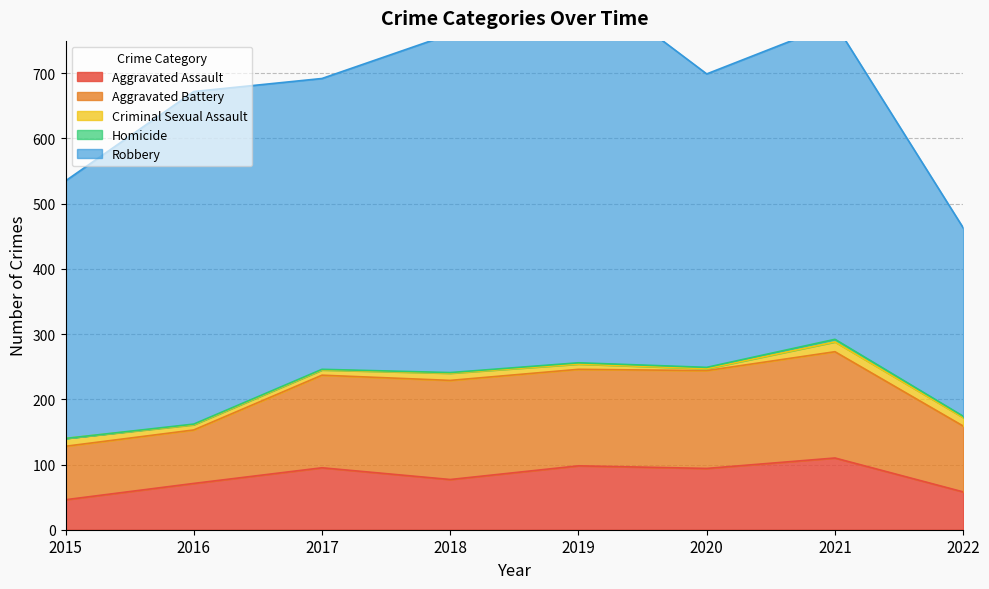

What is the difference between the Homicide values at 2020 and 2016?

1